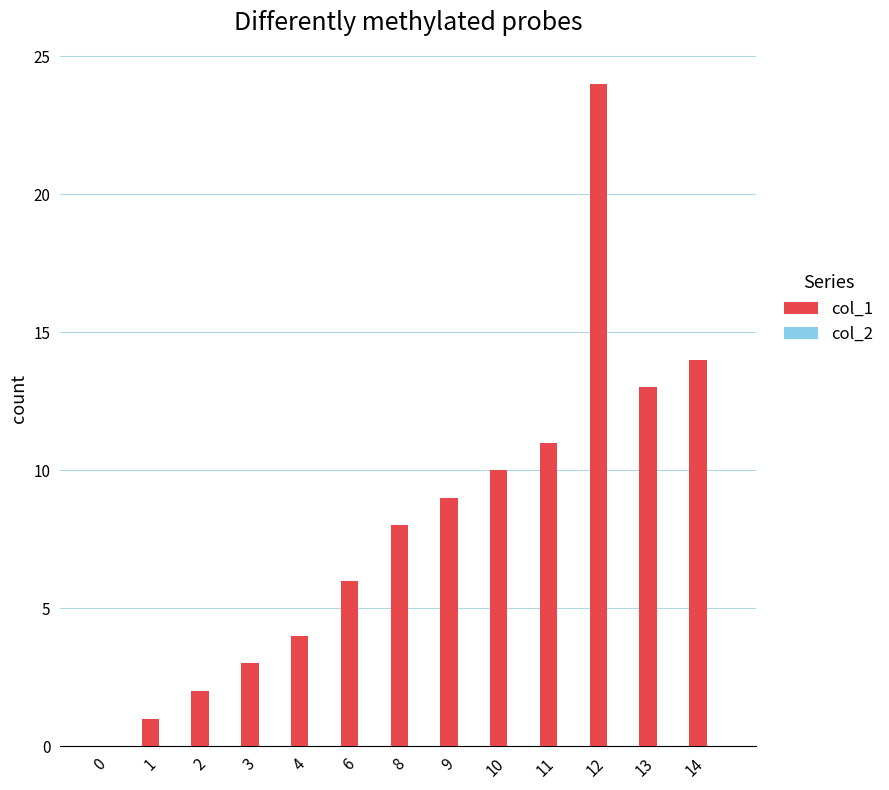

Approximately how many times larger is the value at 4 compared to 11?

0.4